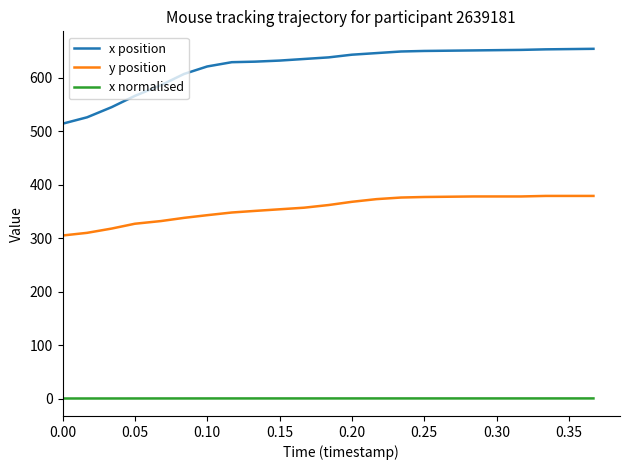

Rank the series by their average value, from lowest to highest.

x normalised, y position, x position